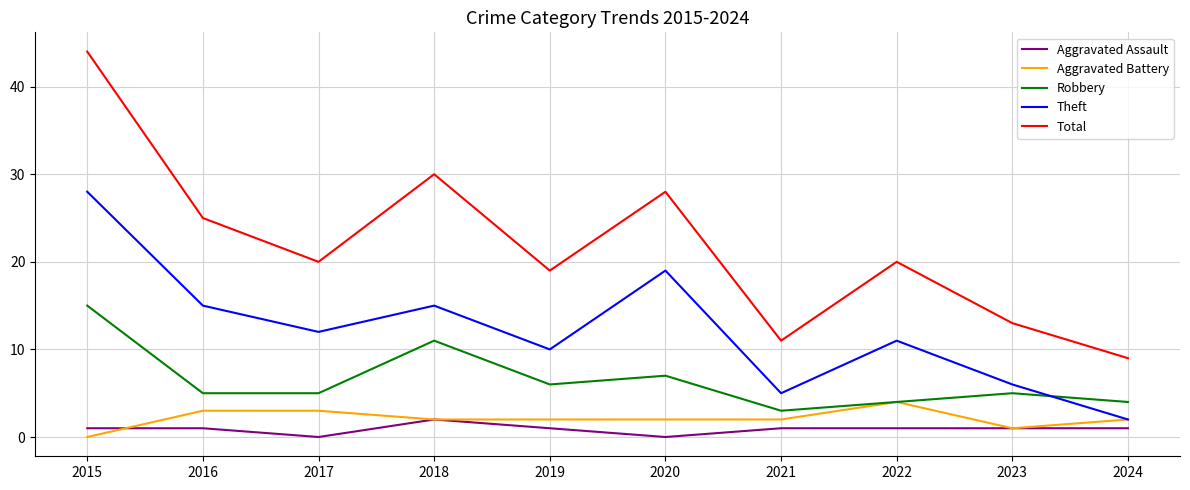

The value of Aggravated Battery at 2021 is 2. True or false?

True